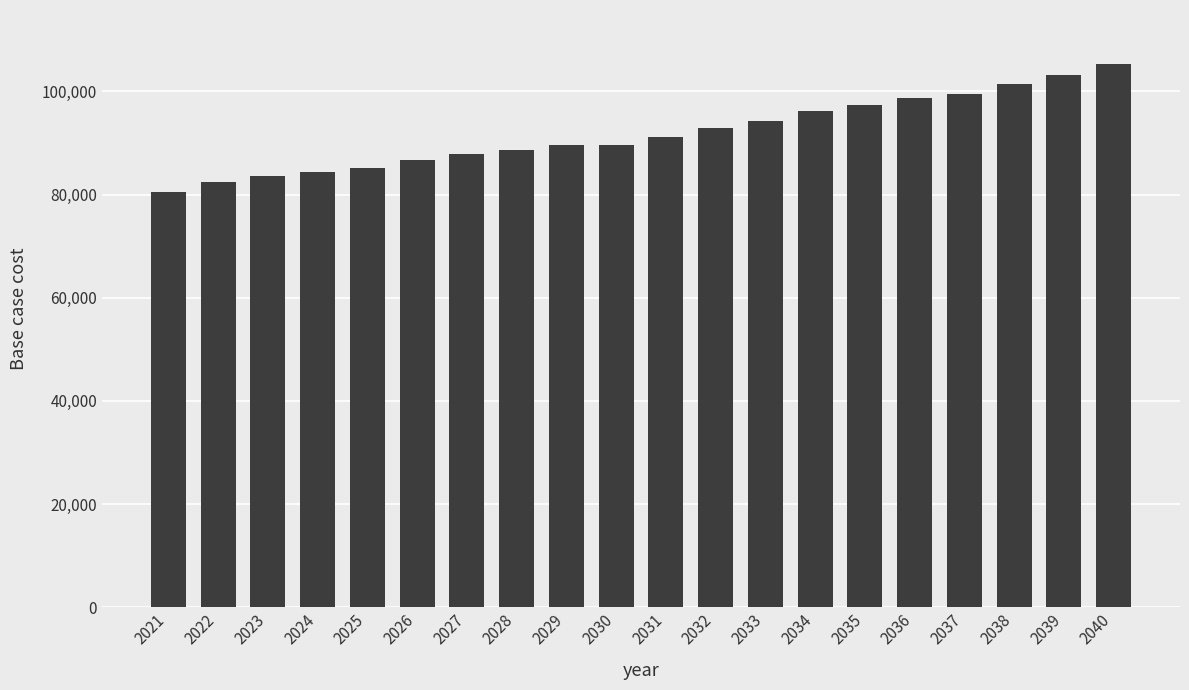

Between 2038 and 2021, which is larger?

2038